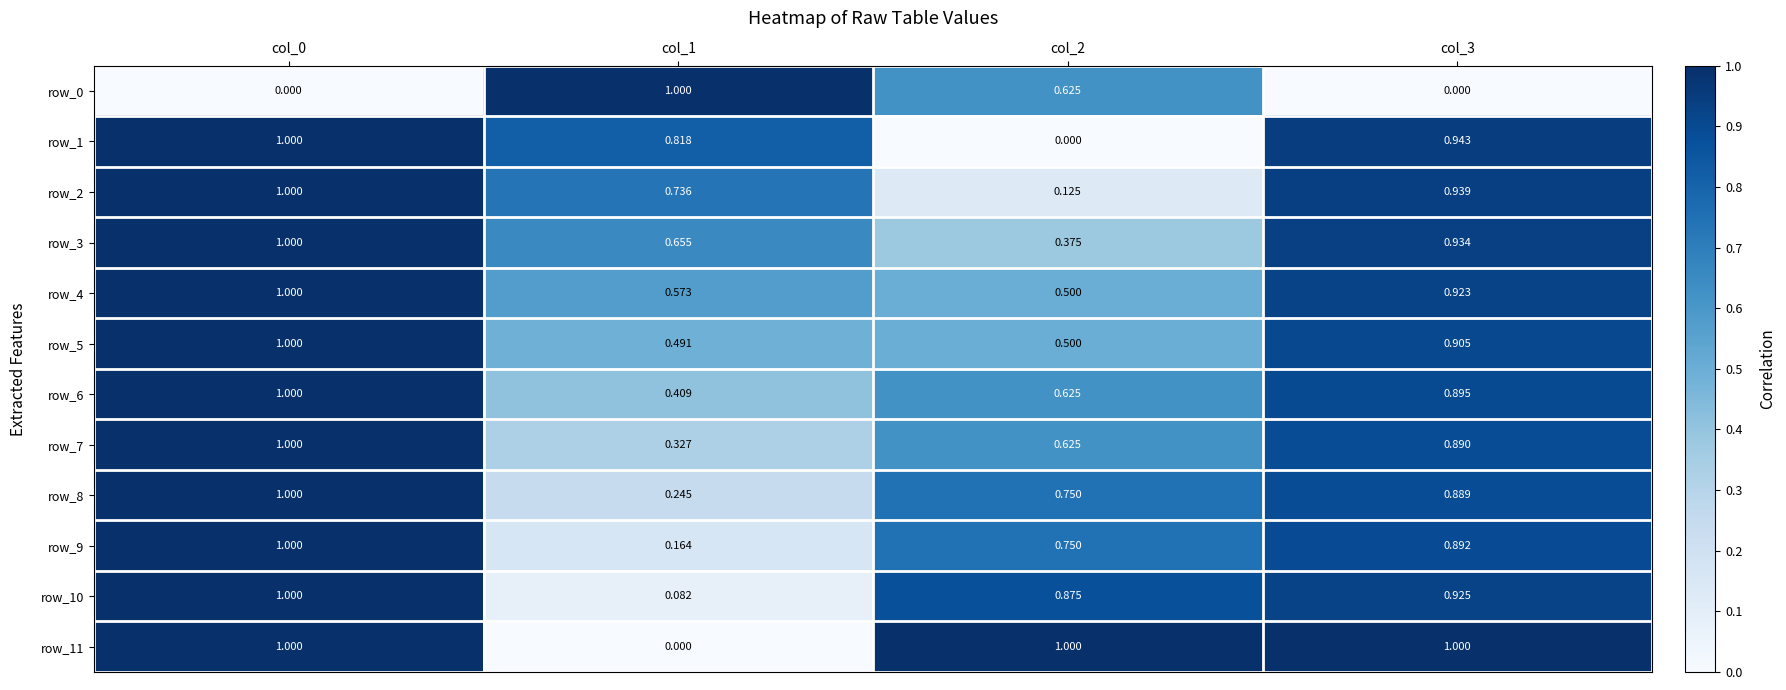

The value of row_8 at col_3 is 1.3. True or false?

False